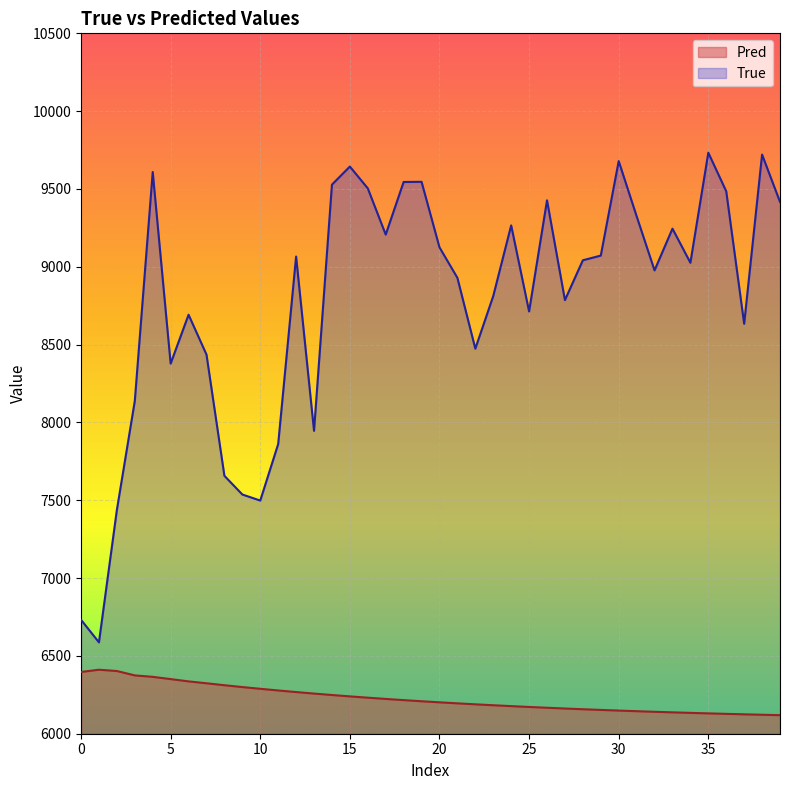

Reading left to right, list all the values displayed in this chart.

True: 6732.0	6587.0	7438.0	8138.0	9609.0	8378.0	8692.0	8436.0	7657.0	7537.0	7498.0	7861.0	9066.0	7946.0	9528.0	9644.0	9504.0	9207.0	9545.0	9546.0	9125.0	8929.0	8474.0	8812.0	9266.0	8713.0	9427.0	8786.0	9042.0	9072.0	9679.0	9325.0	8977.0	9245.0	9026.0	9733.0	9485.0	8634.0	9721.0	9417.0
Pred: 6396.7	6411.3	6402.9	6374.7	6365.5	6351.0	6336.2	6324.1	6311.6	6299.8	6288.6	6277.9	6267.7	6258.0	6248.8	6239.9	6231.5	6223.5	6215.9	6208.7	6201.8	6195.2	6188.9	6183.0	6177.3	6172.0	6166.8	6162.0	6157.3	6152.9	6148.7	6144.8	6141.0	6137.4	6133.9	6130.7	6127.6	6124.7	6121.9	6119.2